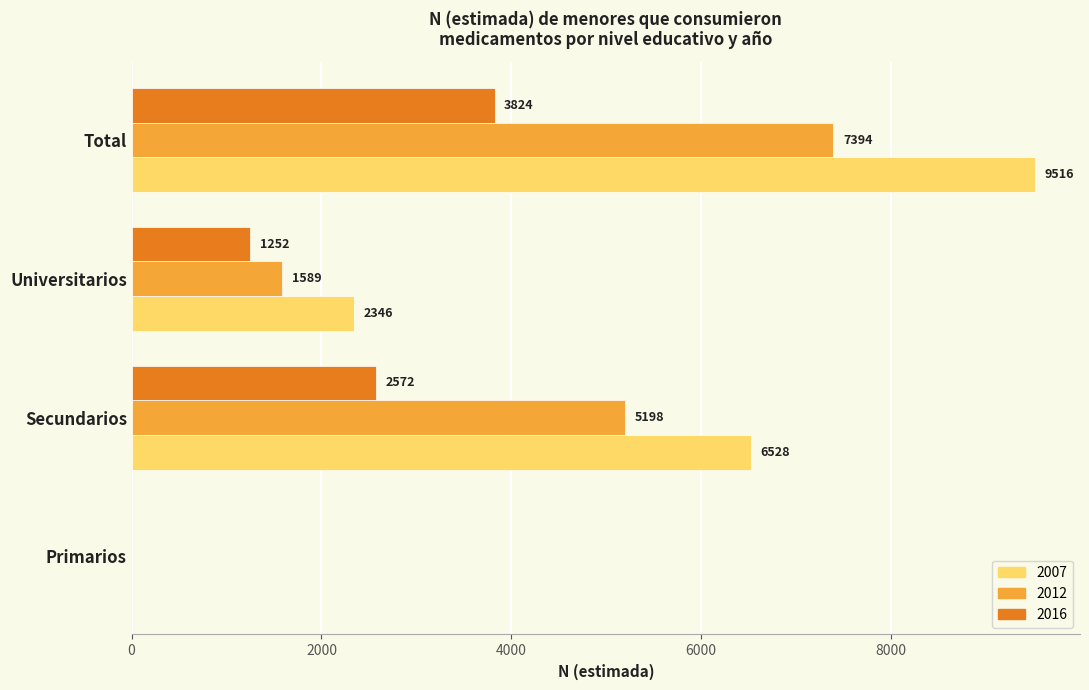

Which series changed the most between Secundarios and Total?

2007